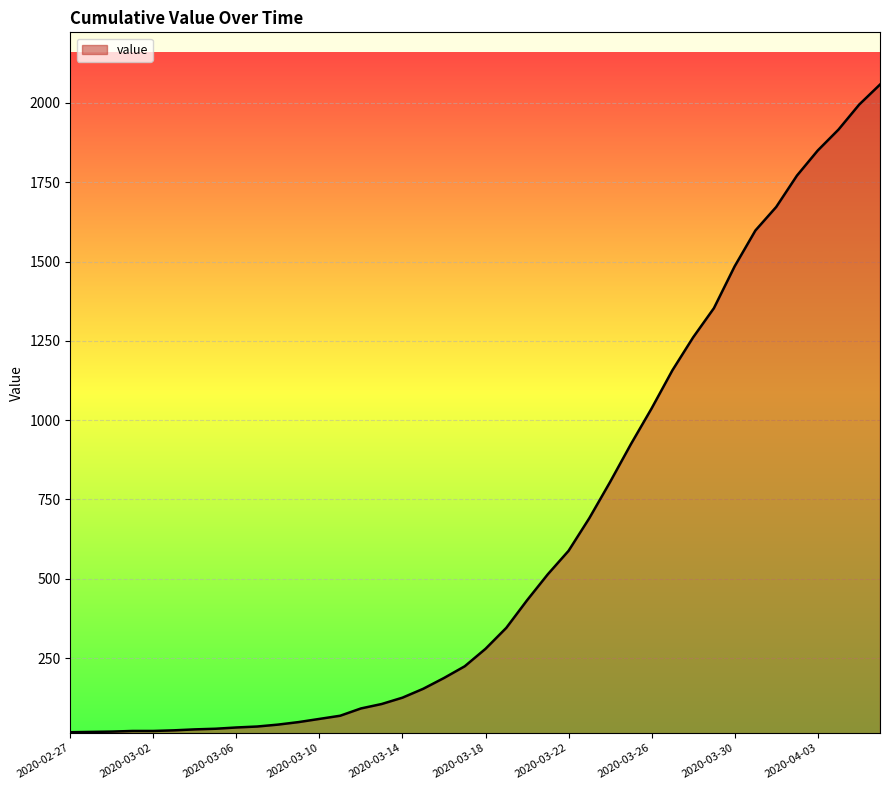

What is the greatest value displayed?

2058